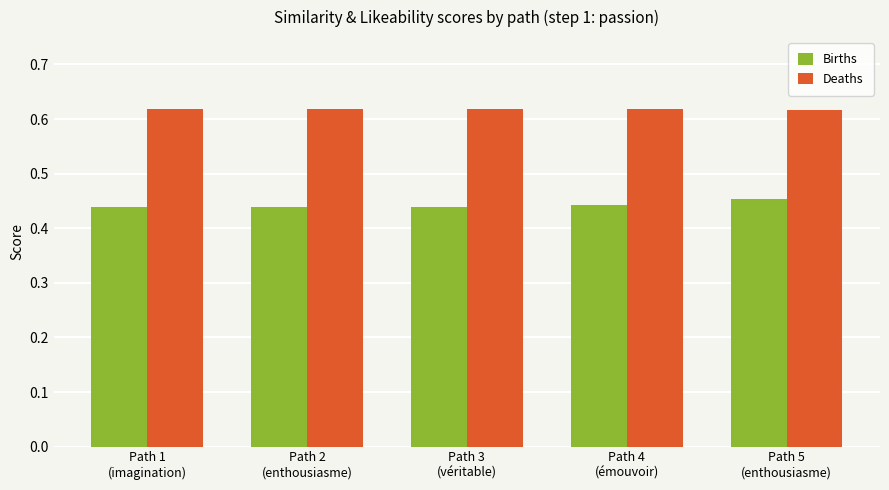

Rank the series by their maximum value, from lowest to highest.

Births, Deaths